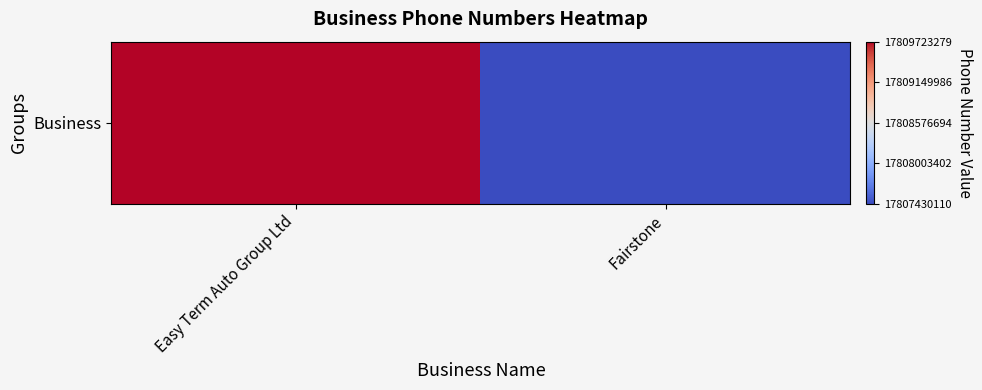

True or false: the data shows 17807430110 at Fairstone.

True